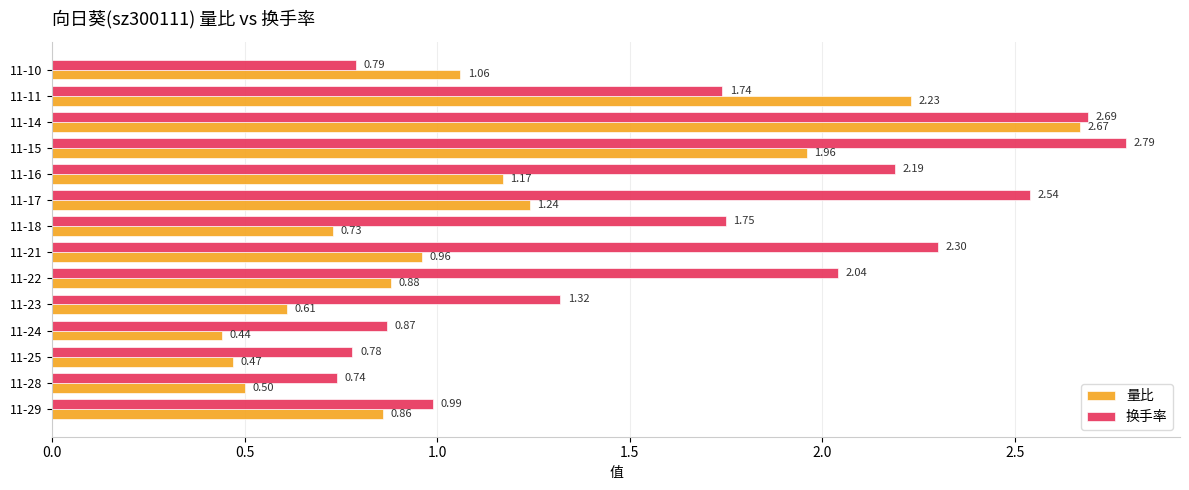

At which category is the sum across all series the highest?

11-14